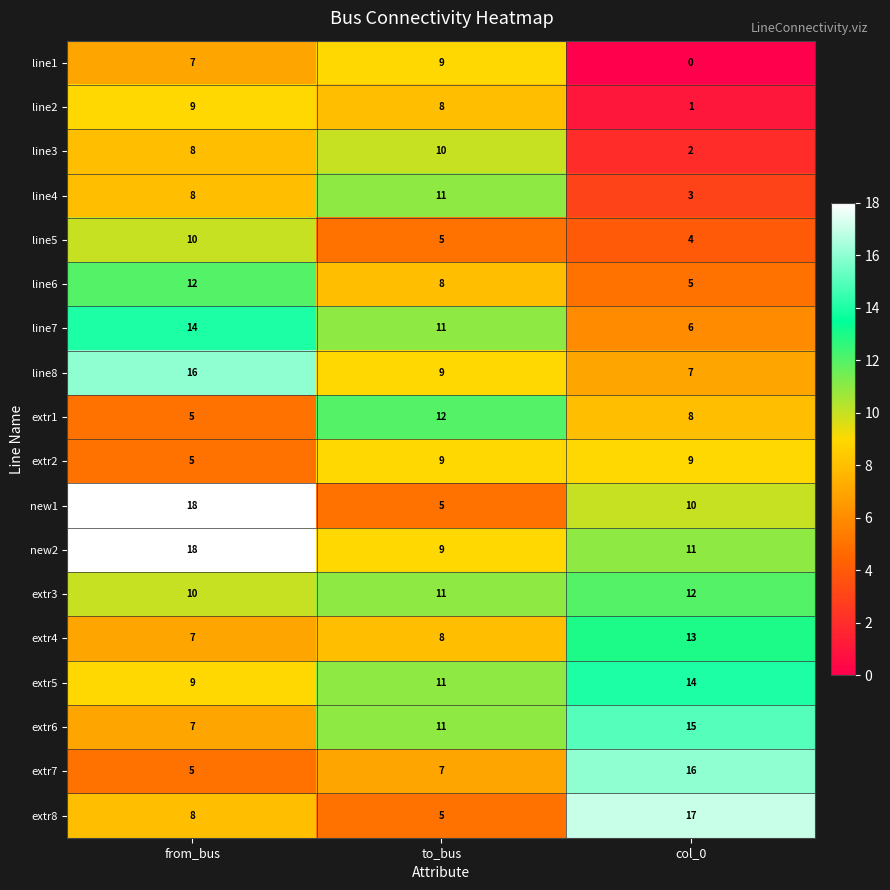

What is the difference between the maximum and minimum values in the extr7 series?

11